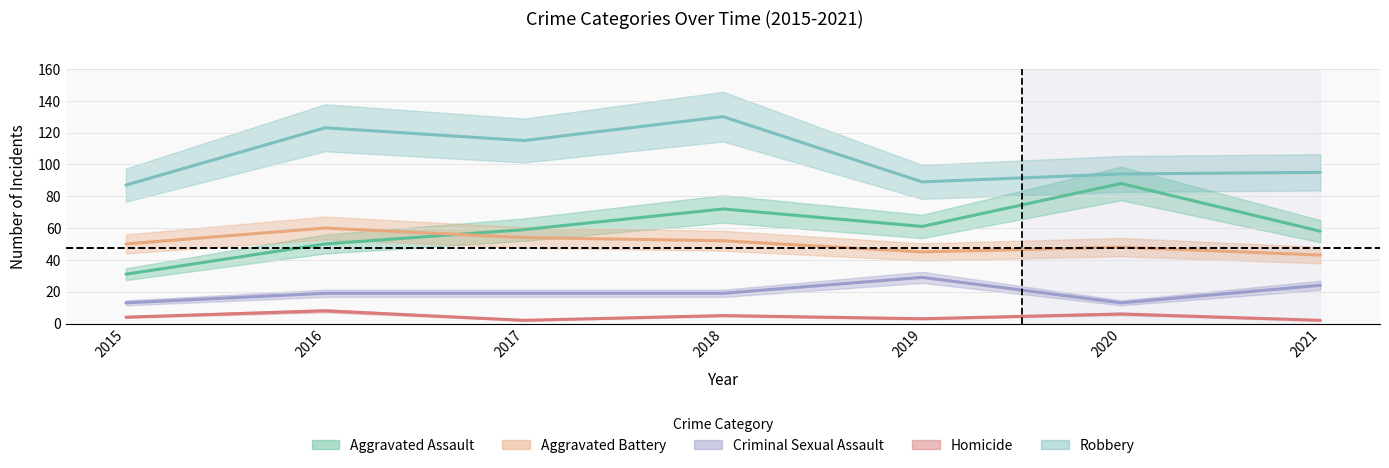

True or false: Criminal Sexual Assault and Aggravated Assault intersect in this chart.

False